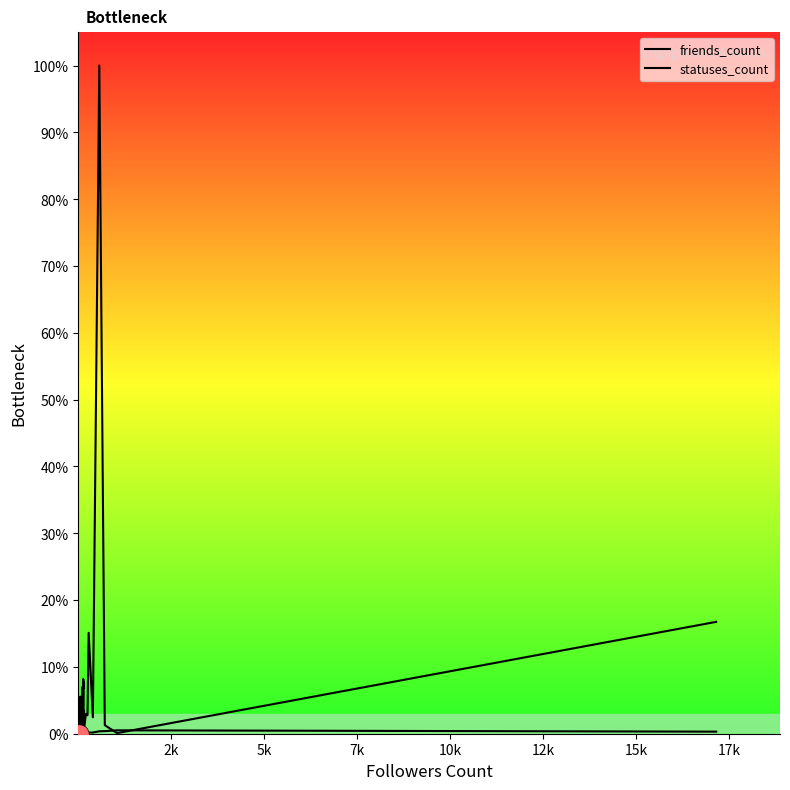

Is this an area chart (filled region under the line)?

No